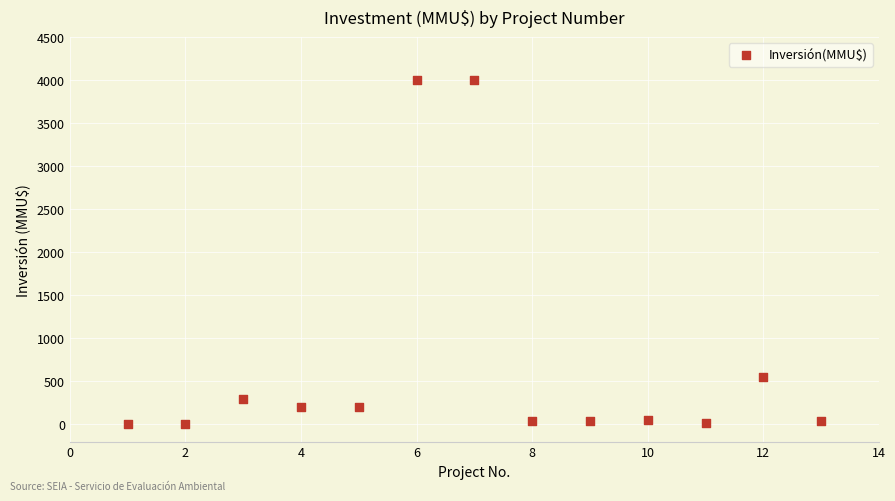

What Y value in the scatter plot is closest to 2001?

550.0